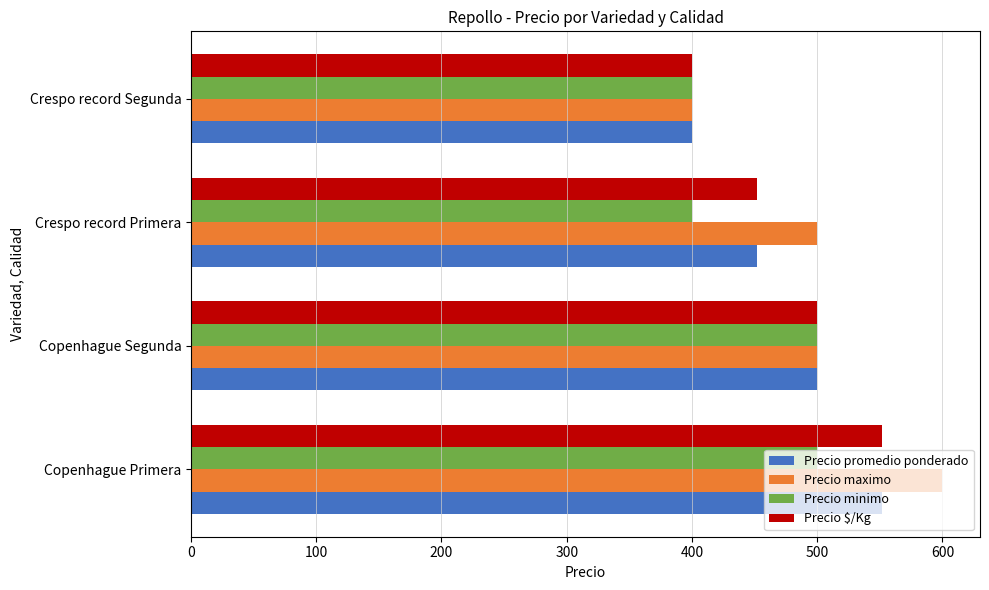

What is the difference between the second highest and minimum values in the Precio minimo series?

100